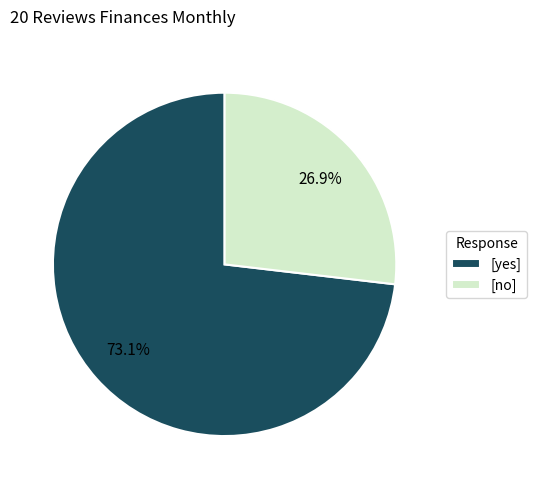

How much of the chart is everything except [yes]?

26.9%